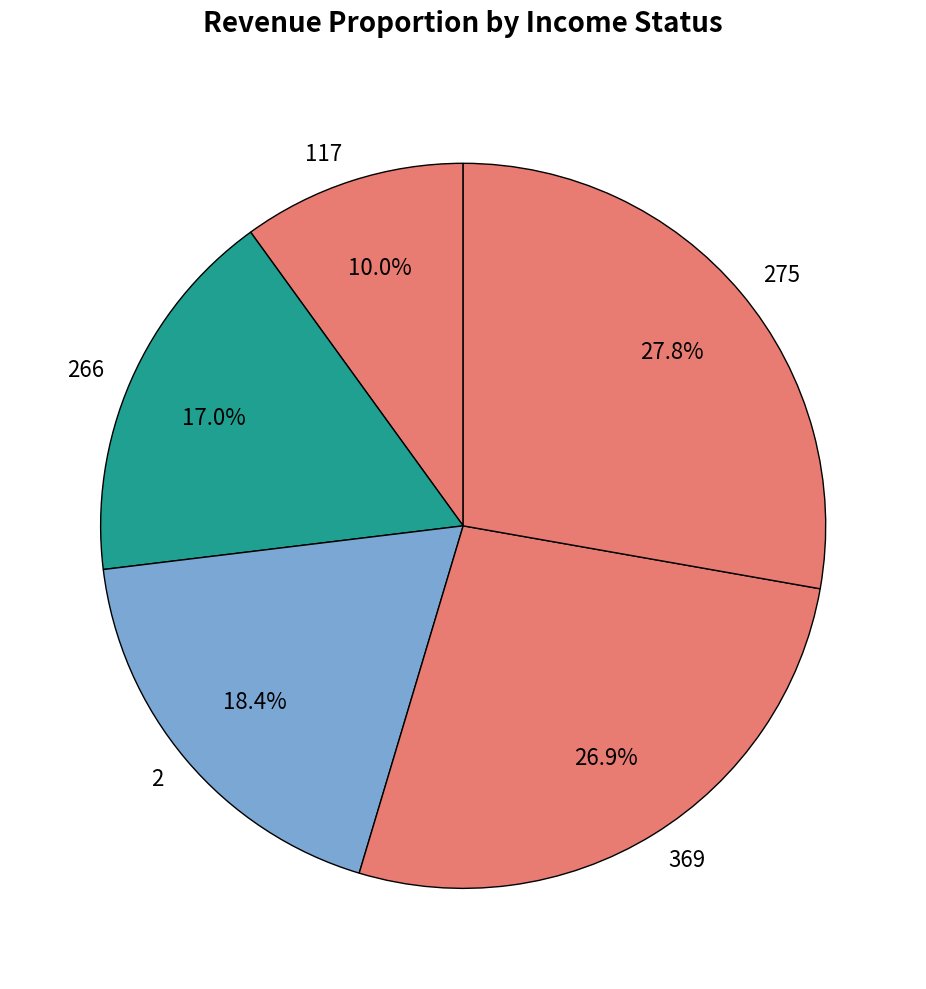

To the nearest percent, what percentage of the pie is 275?

28%